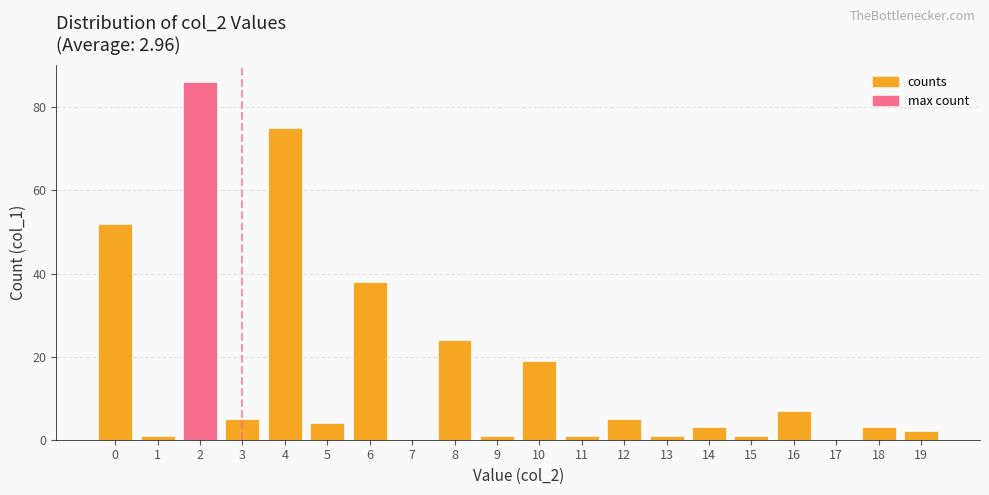

Which has a higher value, 5 or 19?

5